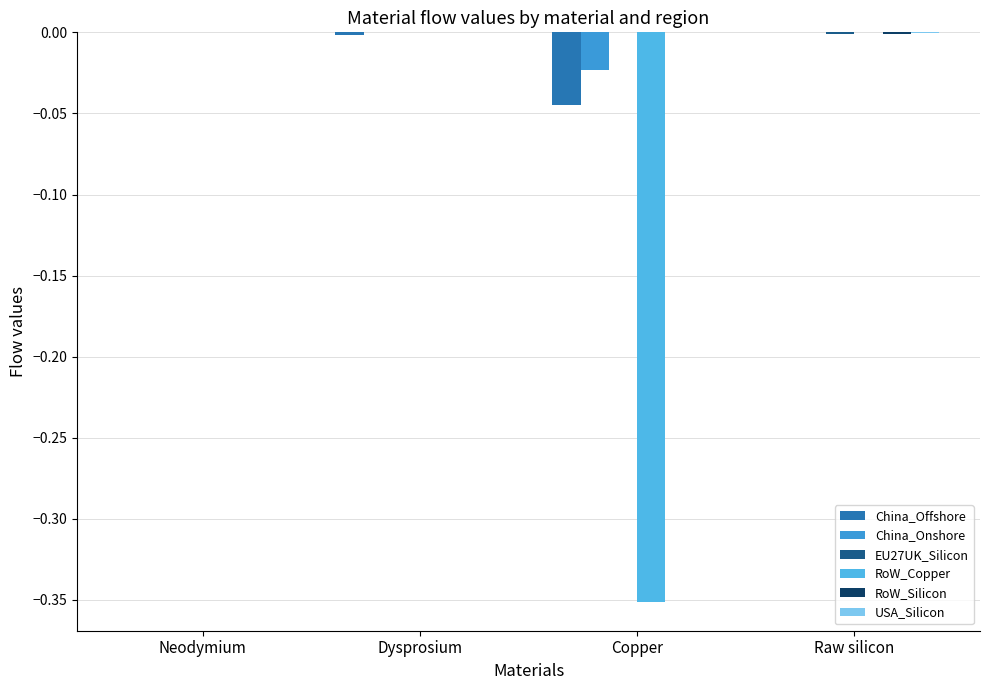

Reading left to right, transcribe all the data shown in this chart.

China_Offshore: Neodymium=0.0	Dysprosium=-0.0	Copper=-0.0	Raw silicon=0.0
China_Onshore: Neodymium=0.0	Dysprosium=0.0	Copper=-0.0	Raw silicon=0.0
EU27UK_Silicon: Neodymium=0.0	Dysprosium=0.0	Copper=0.0	Raw silicon=-0.0
RoW_Copper: Neodymium=0.0	Dysprosium=0.0	Copper=-0.4	Raw silicon=0.0
RoW_Silicon: Neodymium=0.0	Dysprosium=0.0	Copper=0.0	Raw silicon=-0.0
USA_Silicon: Neodymium=0.0	Dysprosium=0.0	Copper=0.0	Raw silicon=-0.0